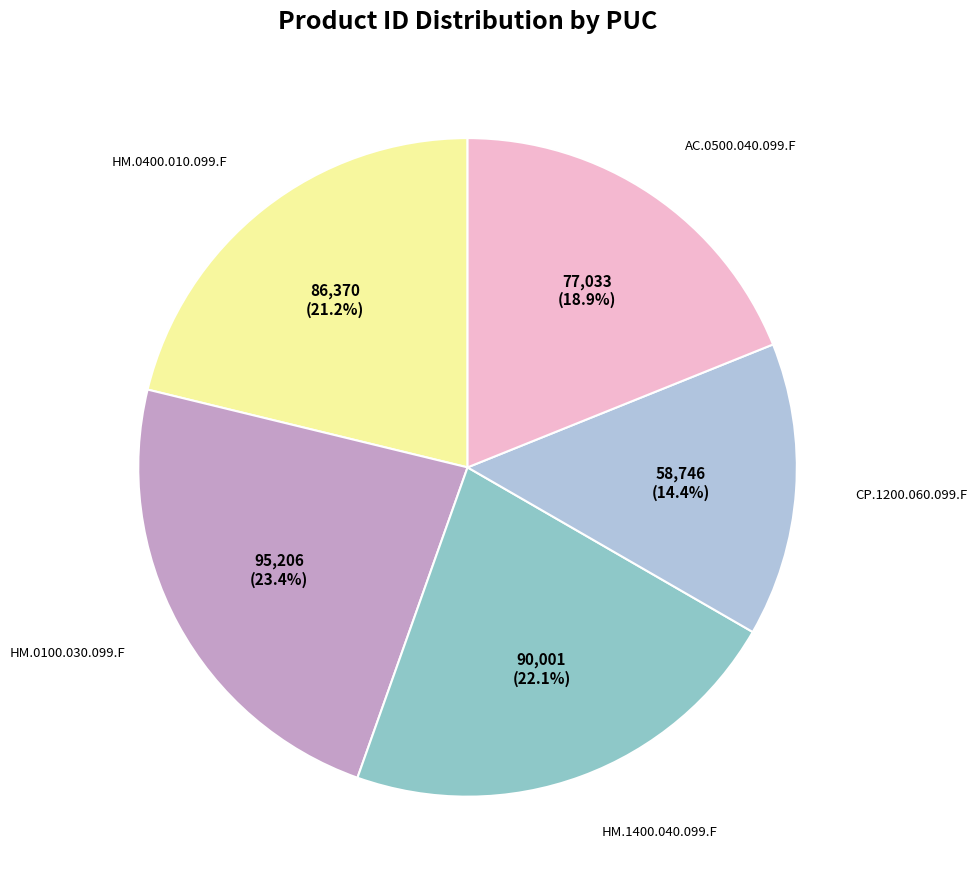

How many segments does this pie chart have?

5